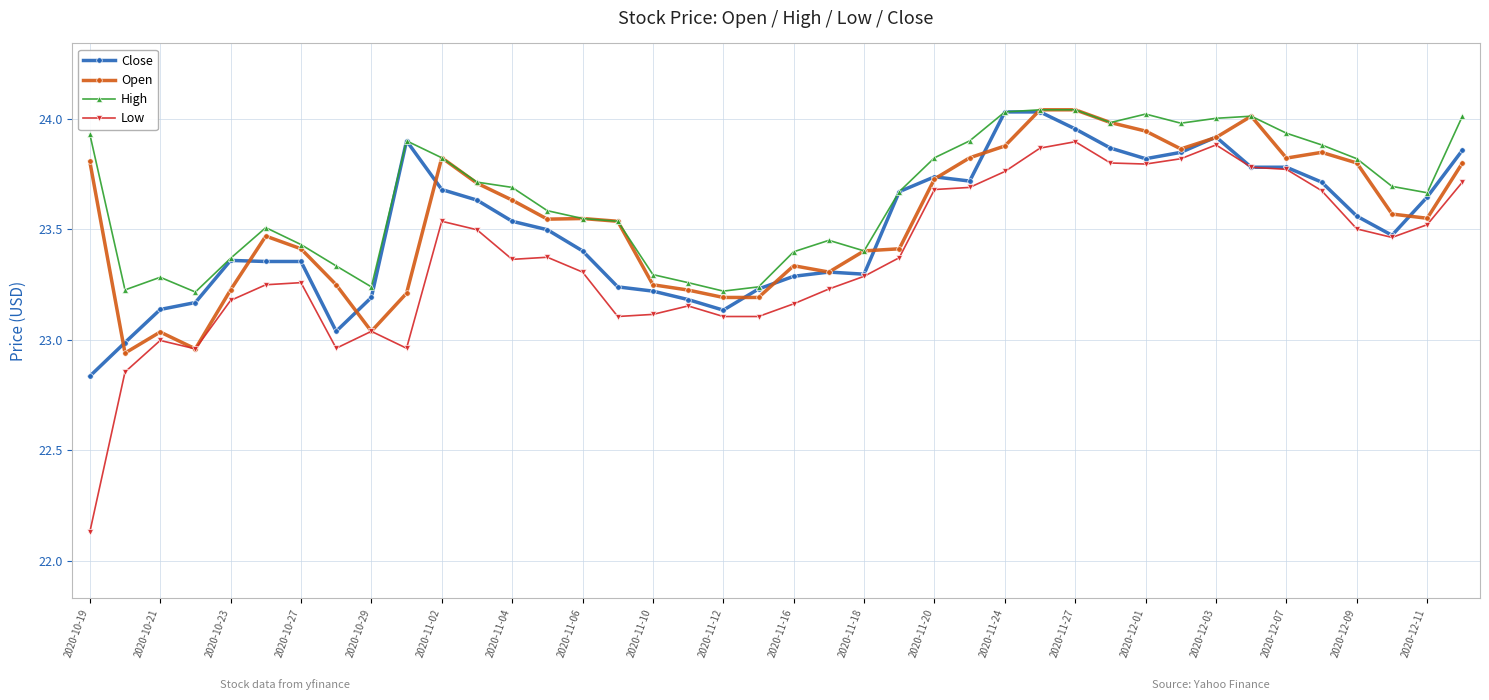

Which series has the largest total across all categories?

High